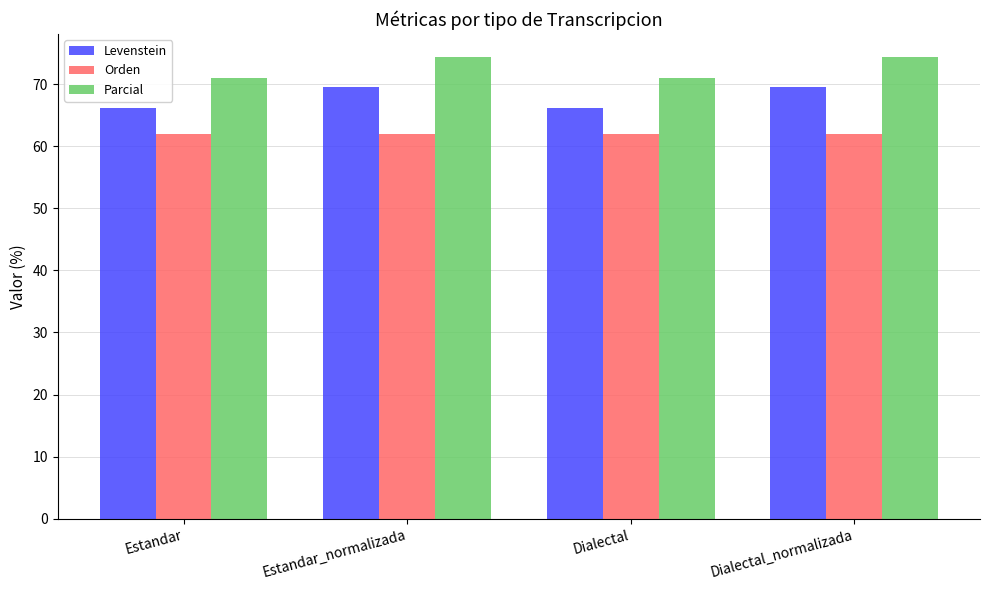

What is the sum of the Orden values at Estandar_normalizada and Dialectal?

124.0